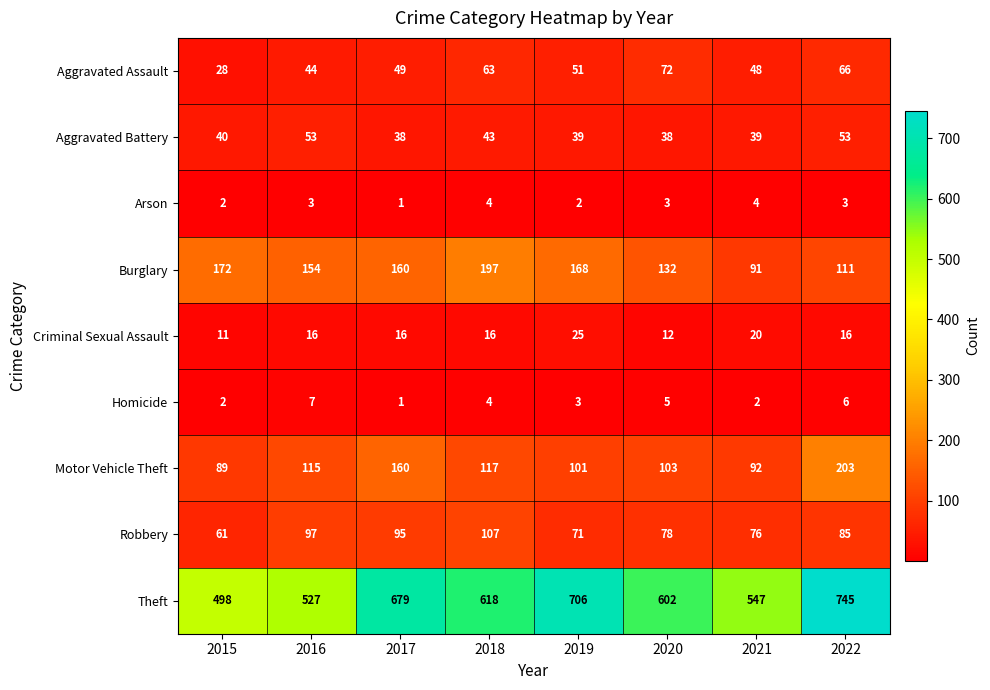

What is the maximum value for Aggravated Battery?

53